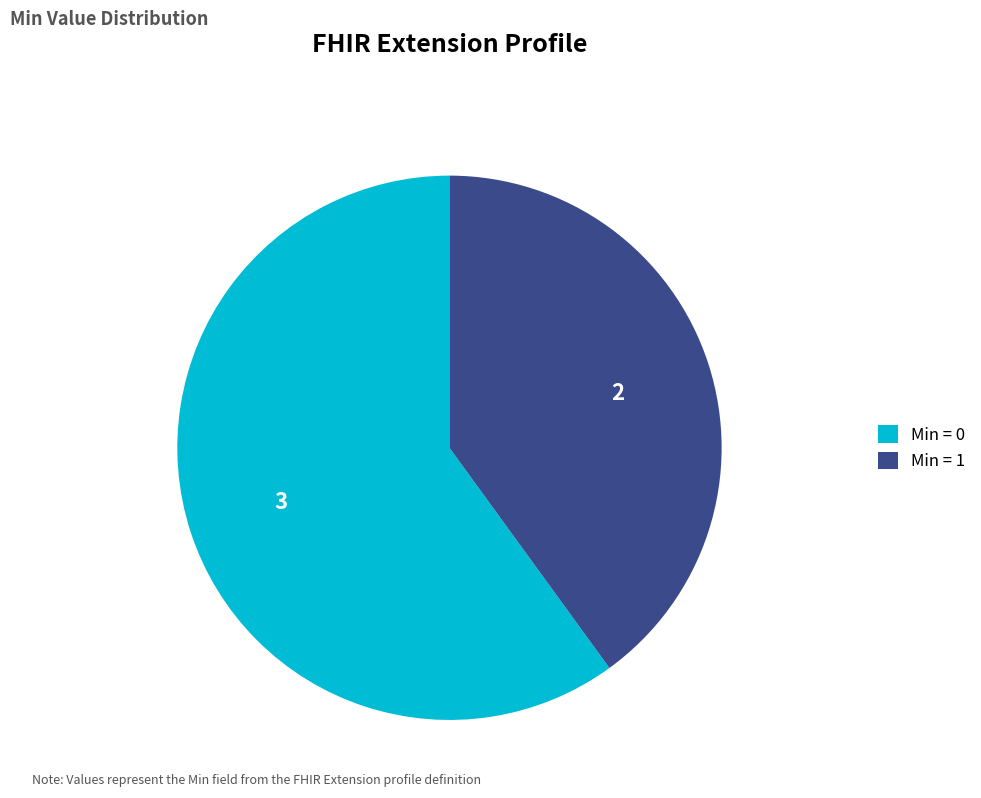

Which slice is the largest?

Min = 0